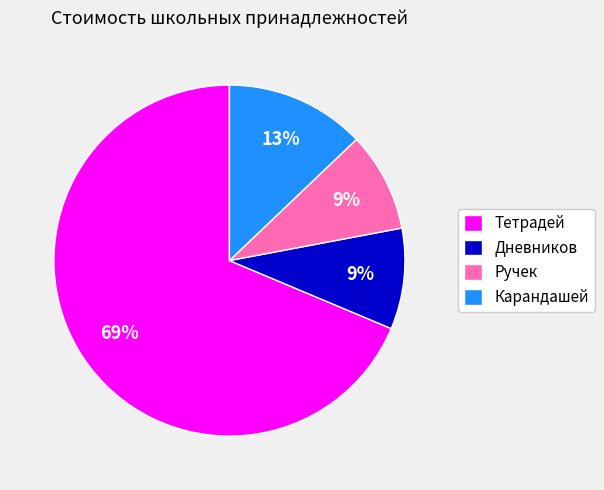

To the nearest percent, what portion does Ручек represent?

9%